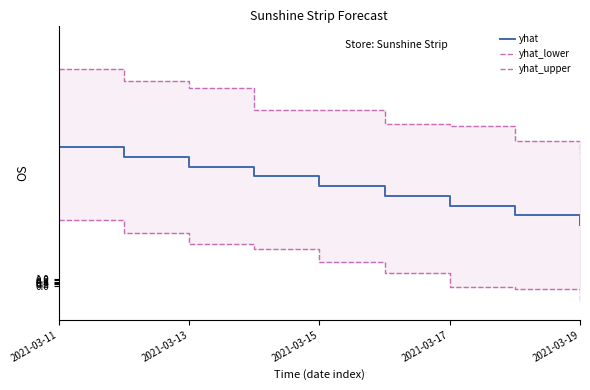

Reading right to left, transcribe all the data shown in this chart.

yhat: 8.9	10.3	11.7	13.1	14.5	15.9	17.4	18.8	20.2
yhat_lower: -2.2	-0.5	-0.1	1.9	3.4	5.3	6.1	7.7	9.6
yhat_upper: 19.3	21.1	23.3	23.6	25.6	25.6	28.9	30.0	31.6